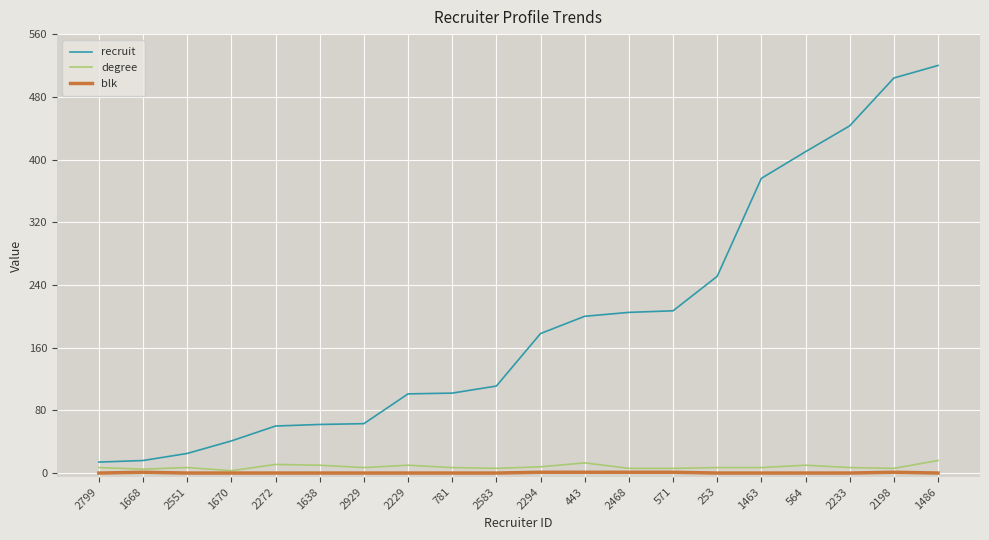

What is the total value across all series at 2799?

21